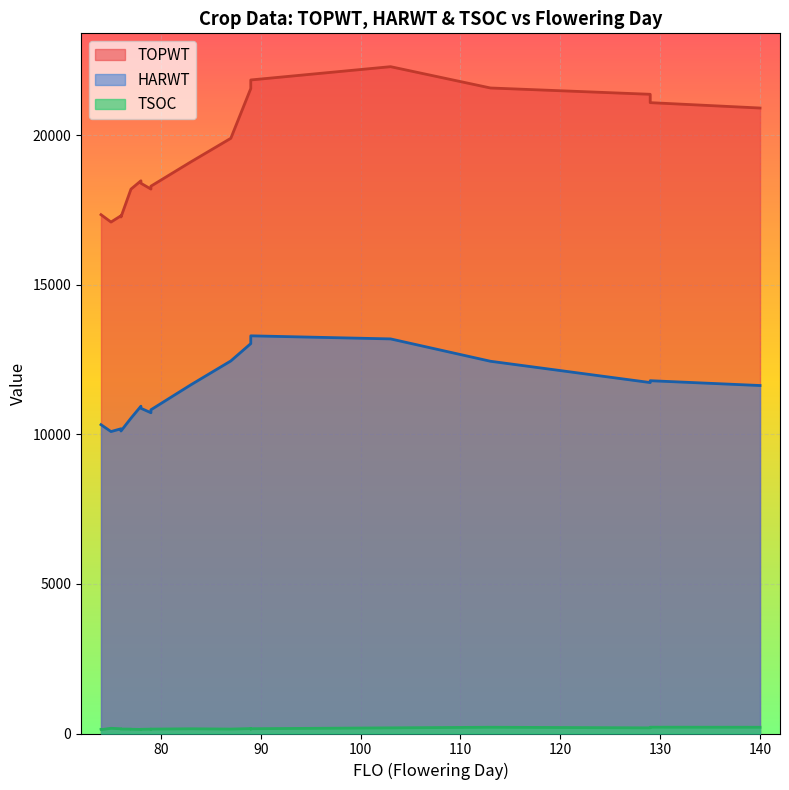

How many interior local peaks does the HARWT series have?

2